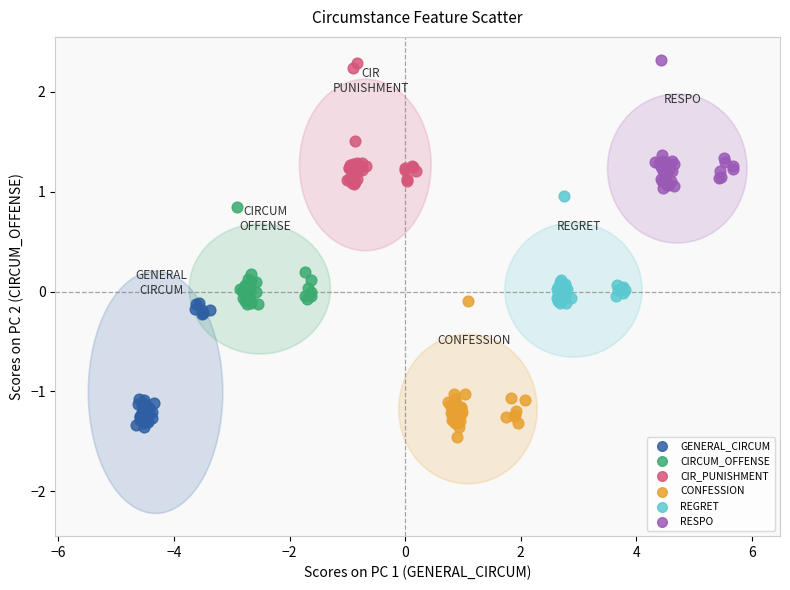

What are all the series names shown in the legend?

GENERAL_CIRCUM, CIRCUM_OFFENSE, CIR_PUNISHMENT, CONFESSION, REGRET, RESPO